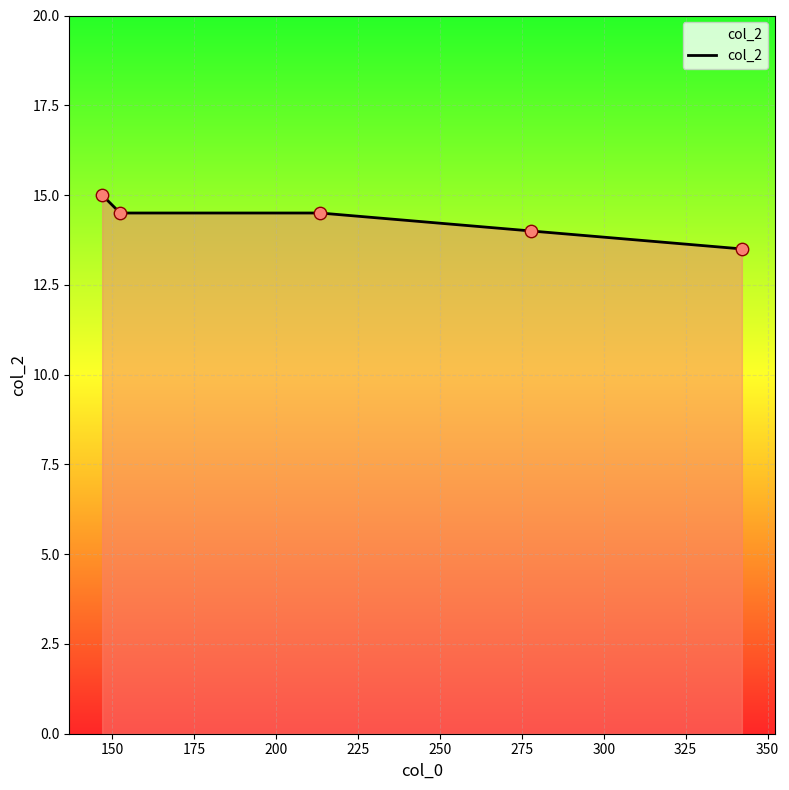

True or false: the data has more than 1 interior local peaks.

False